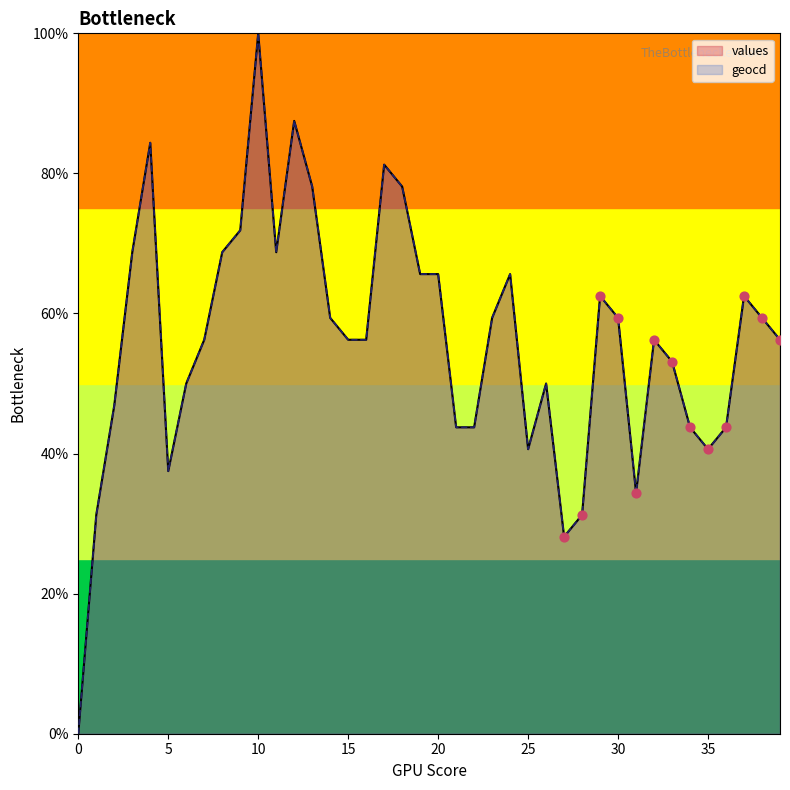

What is the total value across all series at 32?

112.5